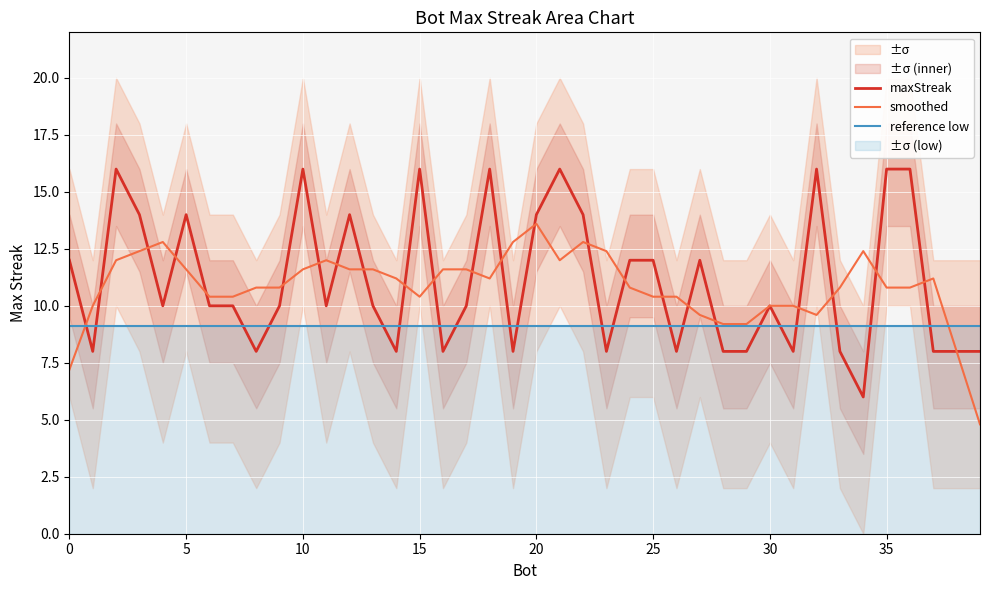

Reading right to left, extract all data points from this chart.

maxStreak: 8.0	8.0	8.0	16.0	16.0	6.0	8.0	16.0	8.0	10.0	8.0	8.0	12.0	8.0	12.0	12.0	8.0	14.0	16.0	14.0	8.0	16.0	10.0	8.0	16.0	8.0	10.0	14.0	10.0	16.0	10.0	8.0	10.0	10.0	14.0	10.0	14.0	16.0	8.0	12.0
smoothed: 4.8	8.0	11.2	10.8	10.8	12.4	10.8	9.6	10.0	10.0	9.2	9.2	9.6	10.4	10.4	10.8	12.4	12.8	12.0	13.6	12.8	11.2	11.6	11.6	10.4	11.2	11.6	11.6	12.0	11.6	10.8	10.8	10.4	10.4	11.6	12.8	12.4	12.0	10.0	7.2
reference low: 9.1	9.1	9.1	9.1	9.1	9.1	9.1	9.1	9.1	9.1	9.1	9.1	9.1	9.1	9.1	9.1	9.1	9.1	9.1	9.1	9.1	9.1	9.1	9.1	9.1	9.1	9.1	9.1	9.1	9.1	9.1	9.1	9.1	9.1	9.1	9.1	9.1	9.1	9.1	9.1